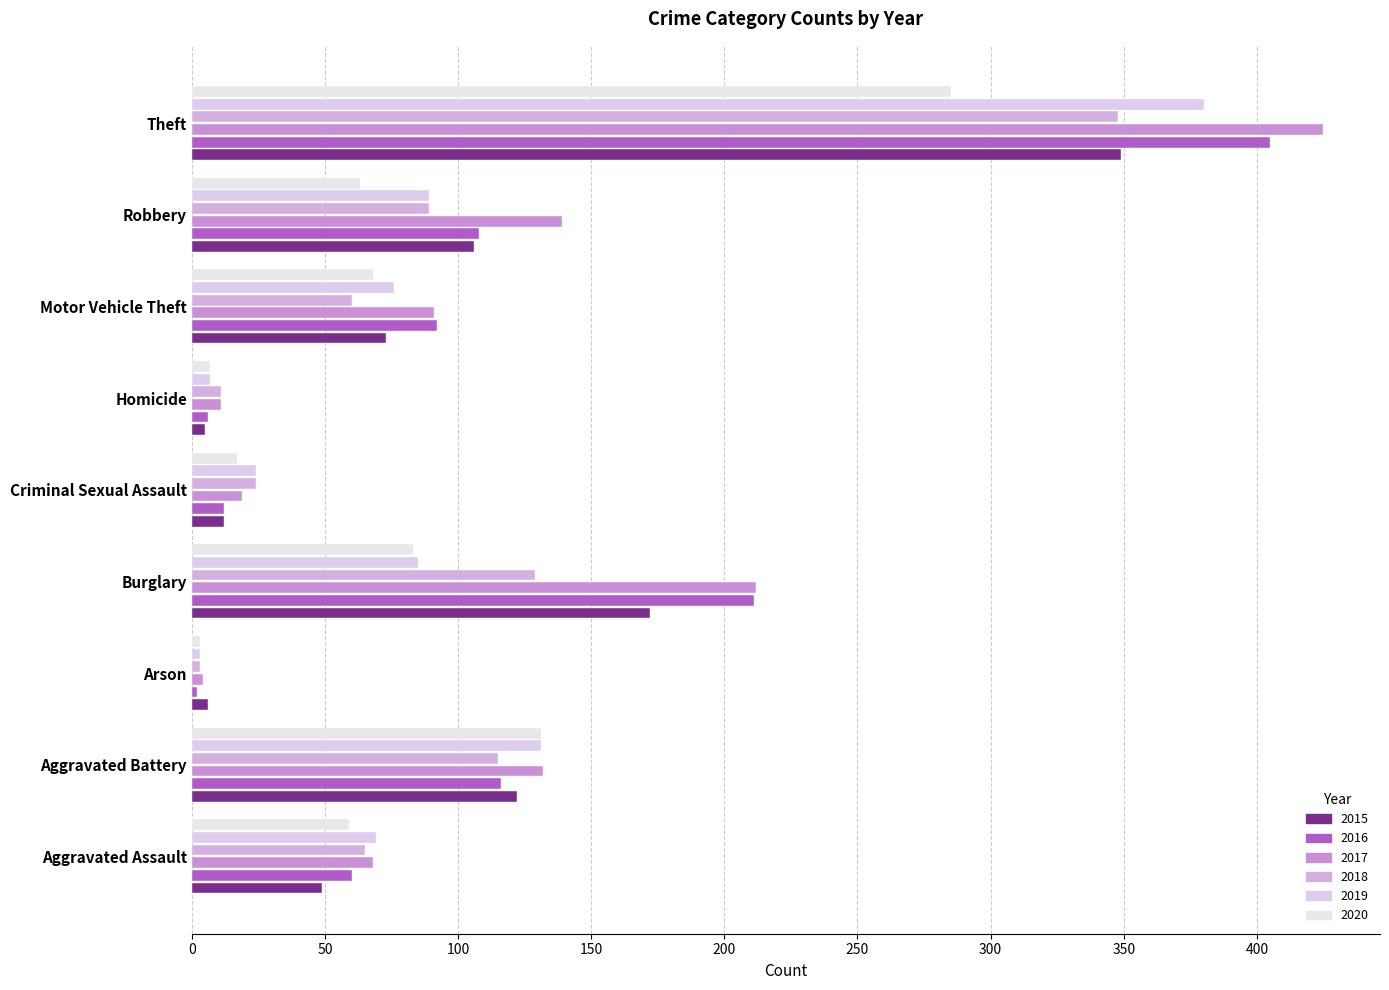

Count the number of data series in this chart.

6